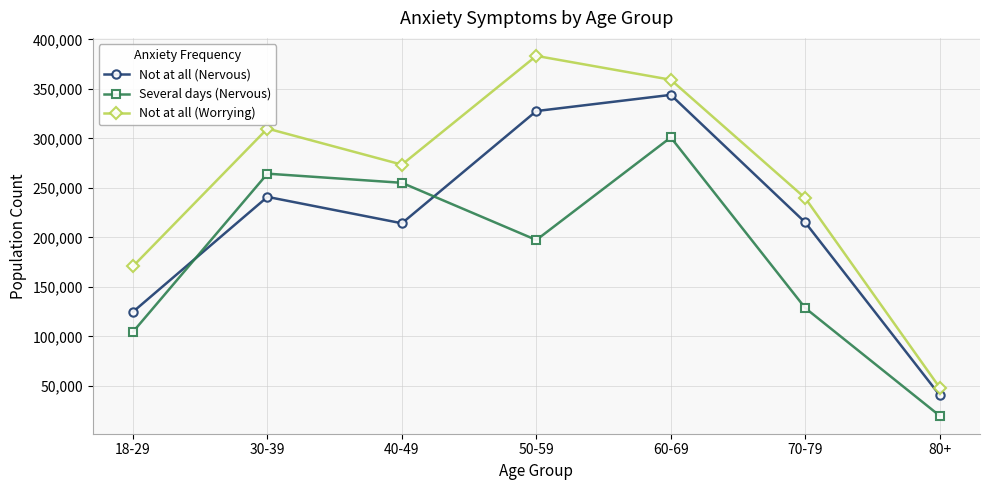

At which category does Several days (Nervous) reach its first local peak?

30-39